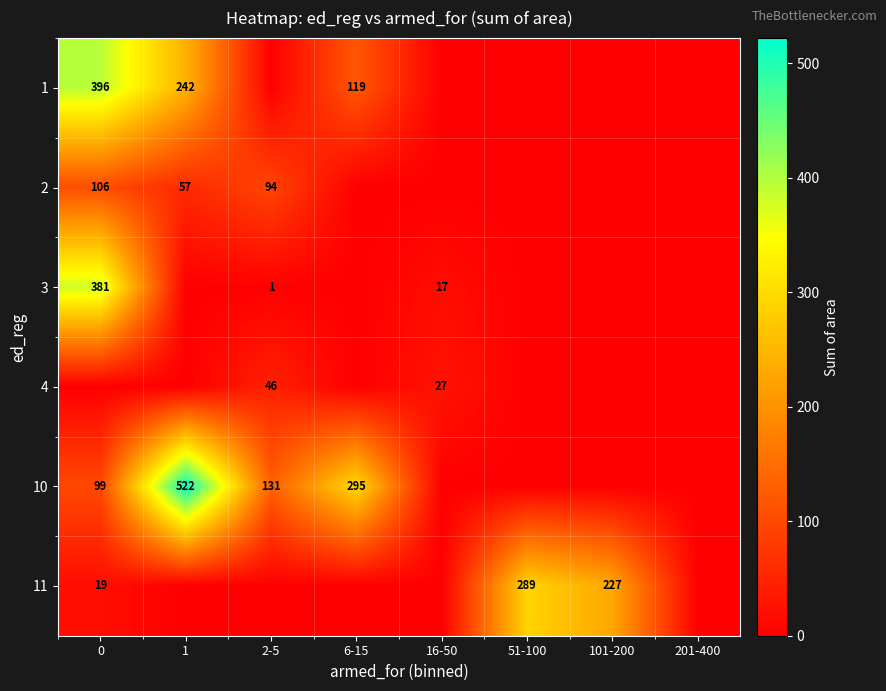

True or false: 10 has a value of 120 at 6-15.

False